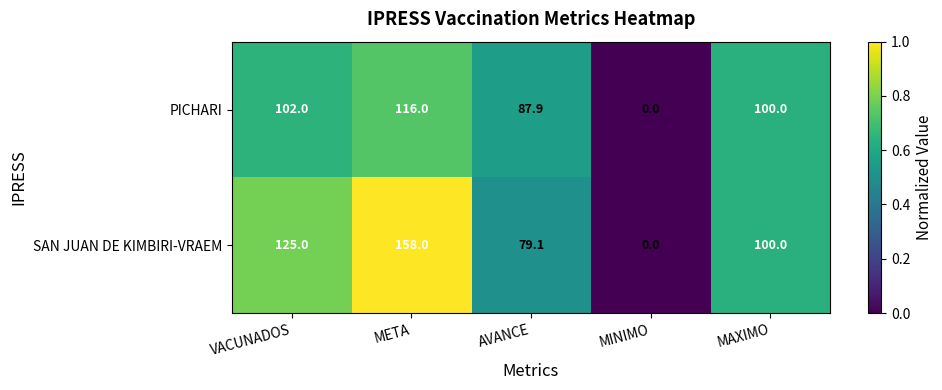

What is the spread (max minus min) of values at META?

42.0